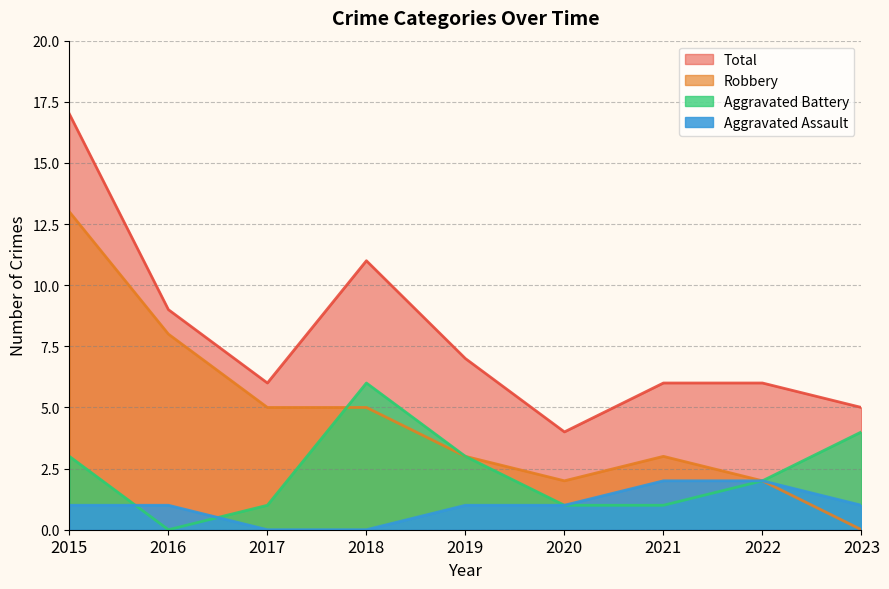

What is the difference between the highest and lowest values at 2017?

6